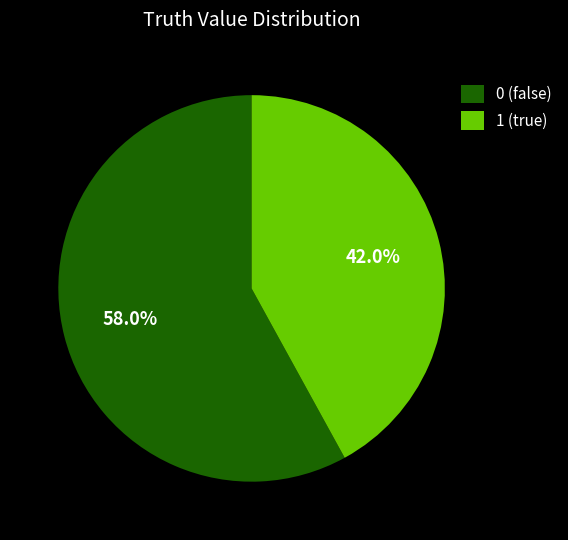

To the nearest percent, what portion does 1 represent?

42%